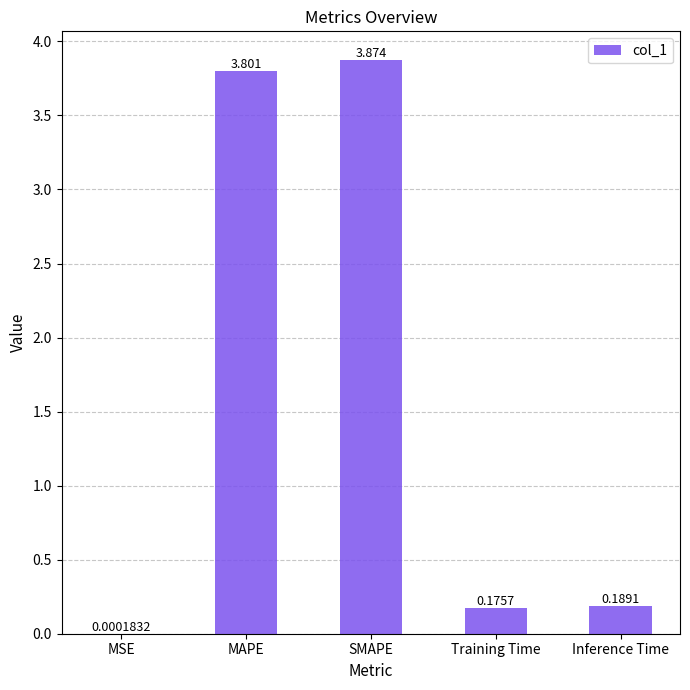

Does the chart contain stacked bars?

No